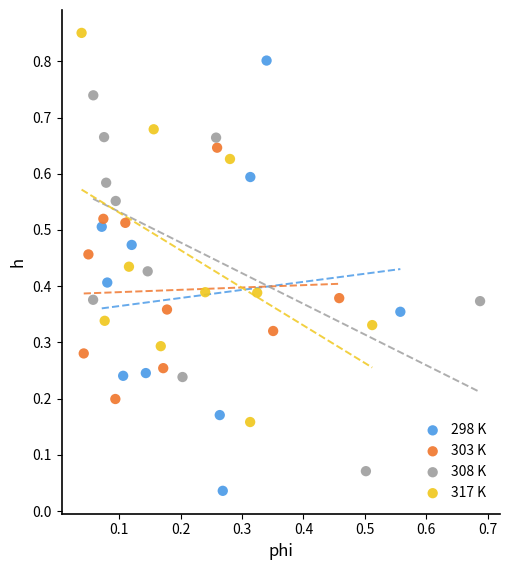

Which series has the largest Y range (max minus min)?

298 K